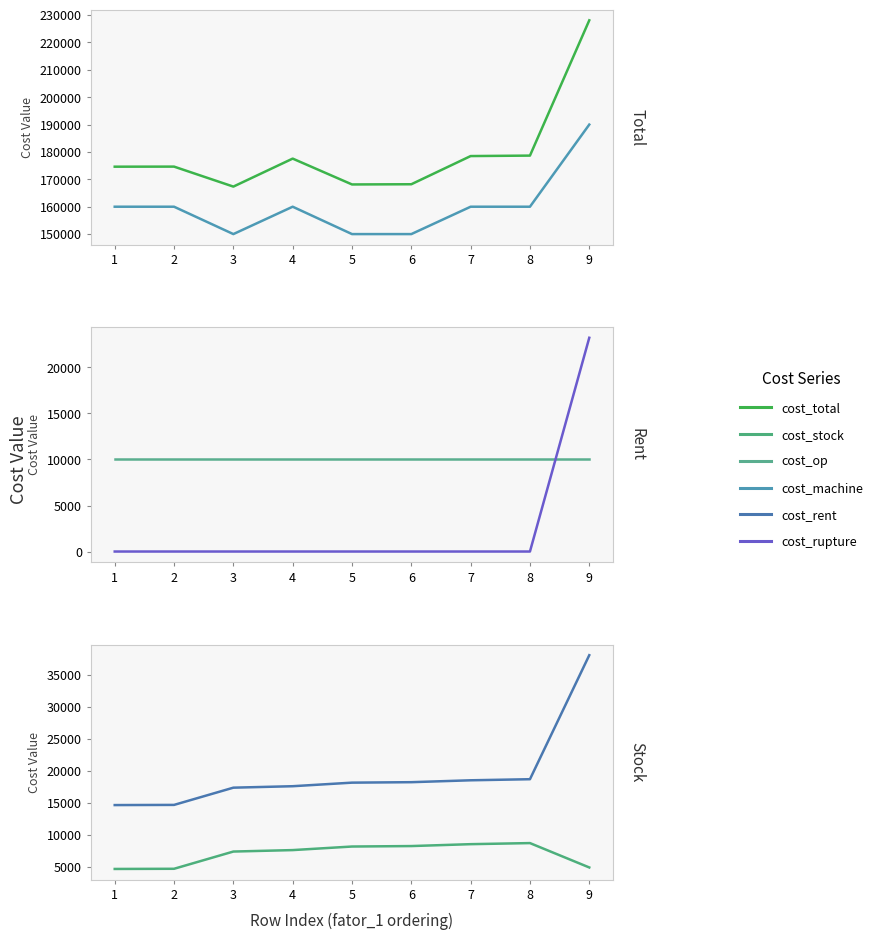

True or false: cost_machine and cost_op cross at least once.

False